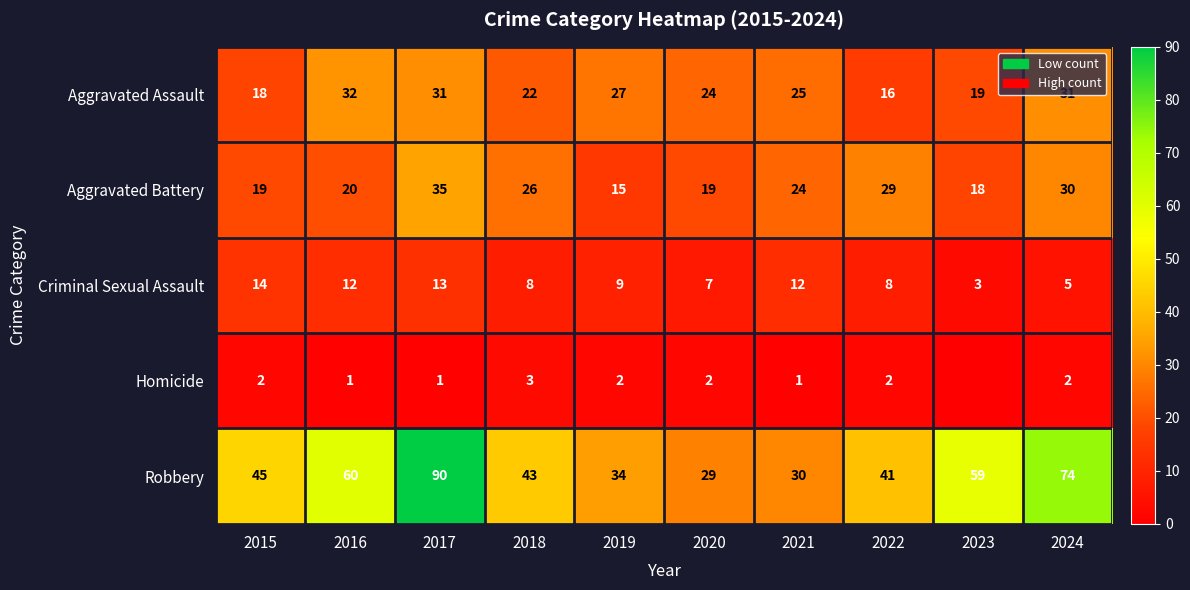

What is the sum of all Criminal Sexual Assault values?

91